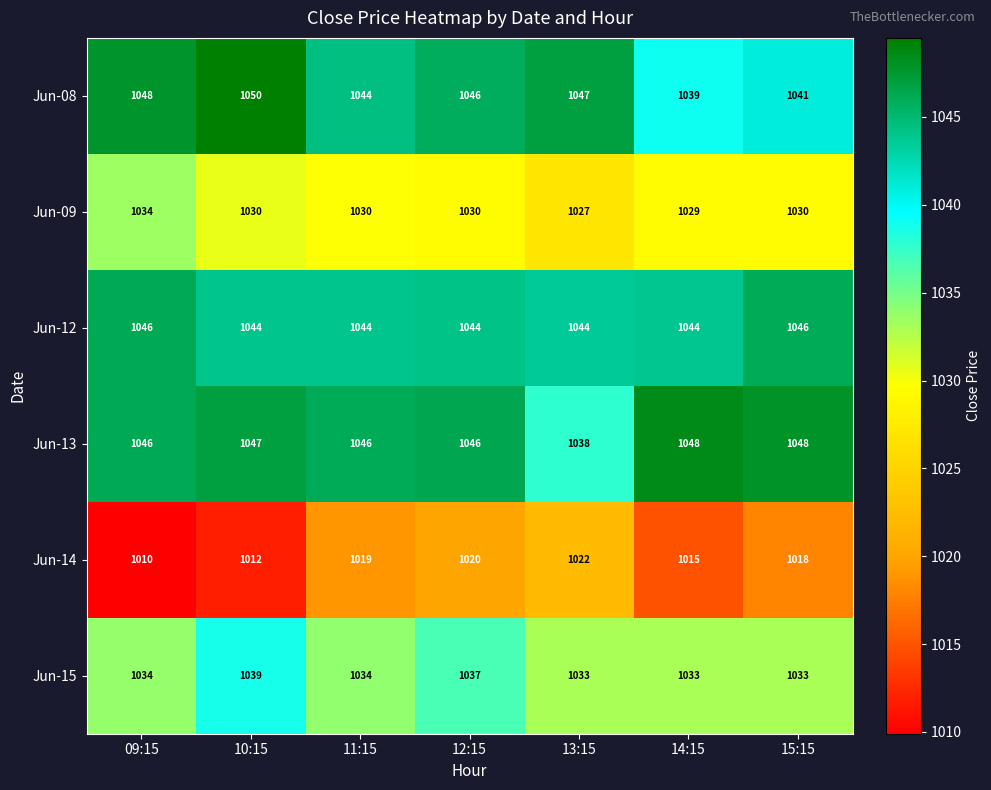

Where does the Jun-09 series first go above 1030?

09:15